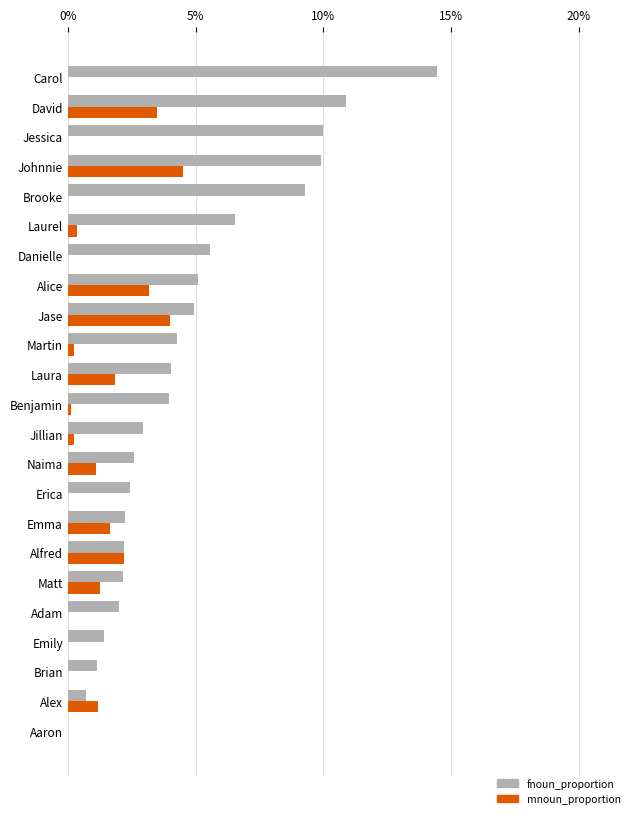

What are all the series names shown in the legend?

fnoun_proportion, mnoun_proportion